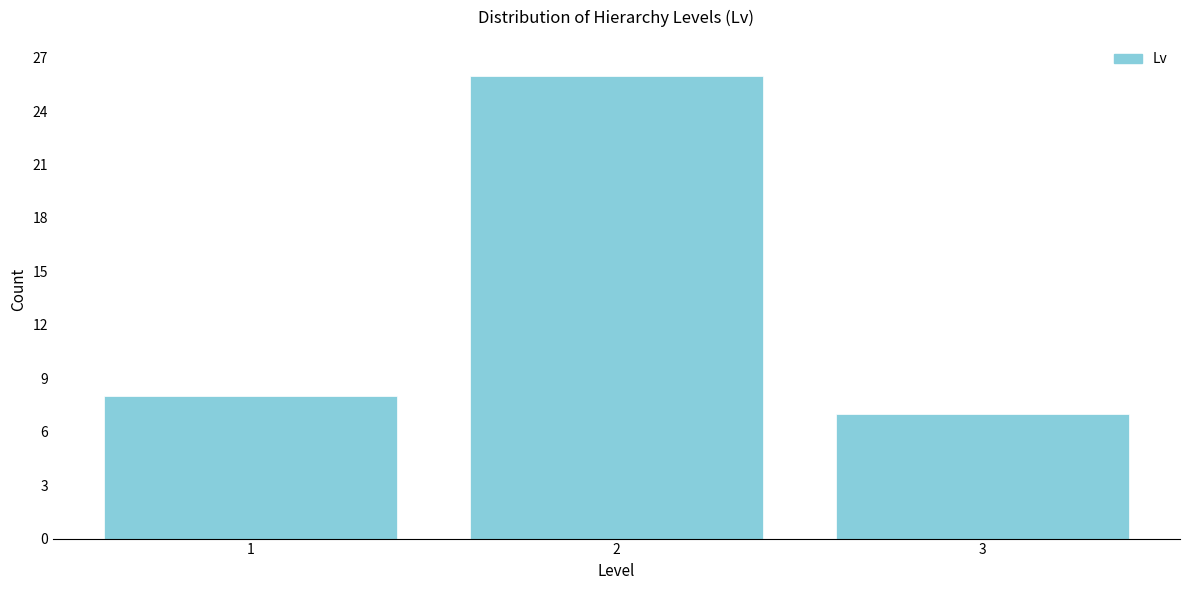

Reading left to right, transcribe all the data shown in this chart.

1=8	2=26	3=7